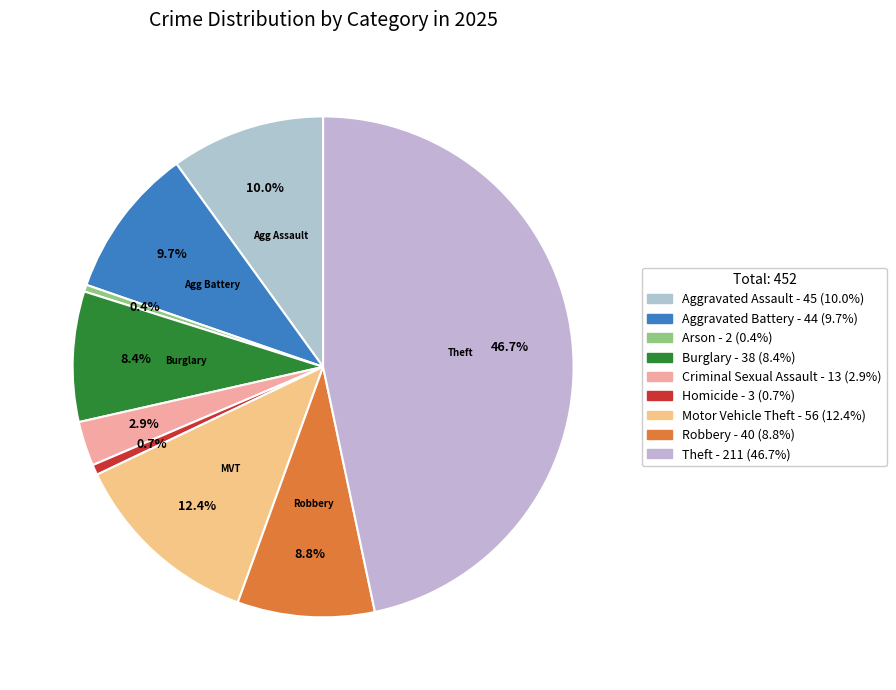

True or false: Aggravated Assault accounts for 20% of the total.

False